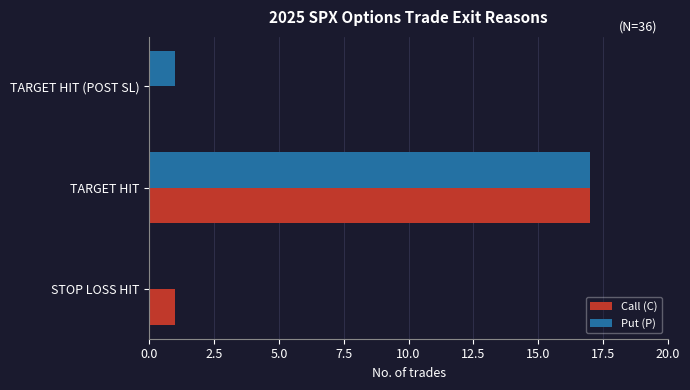

What is the sum of all Call (C) values?

18